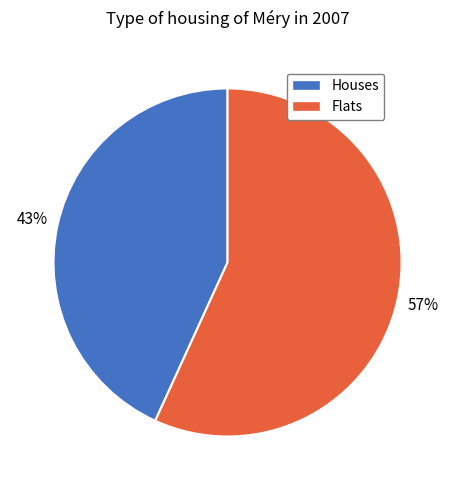

Rank the categories by value from highest to lowest.

Flats, Houses